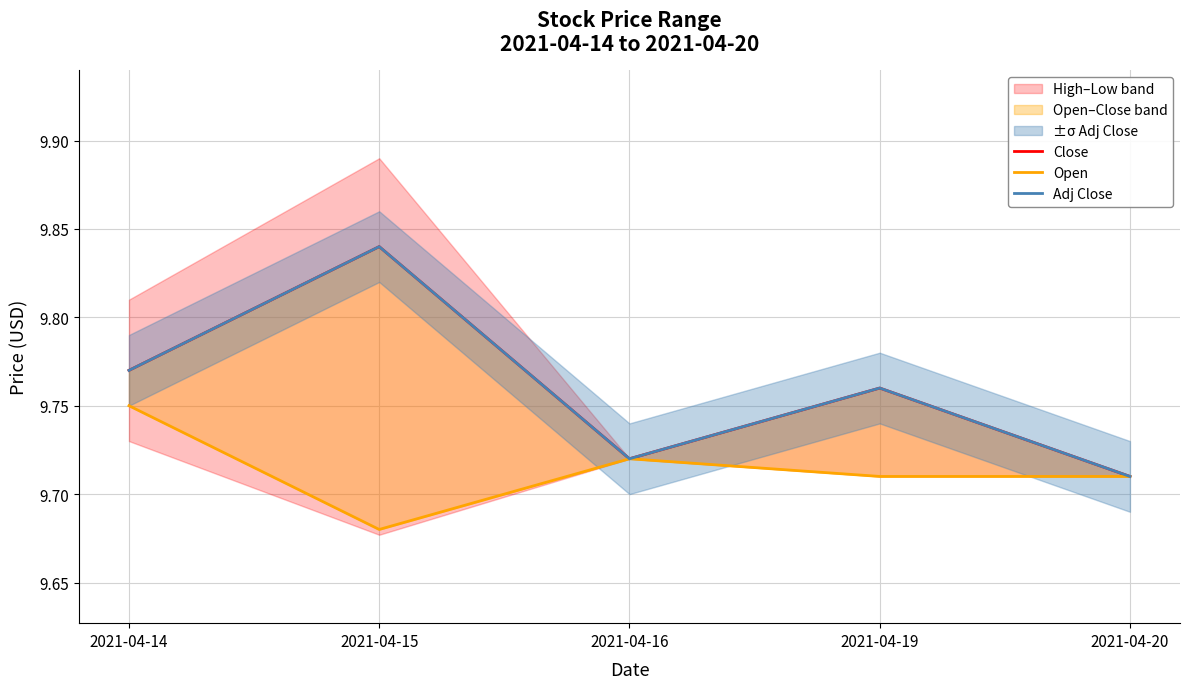

Reading left to right, extract all data points from this chart.

Close: 2021-04-14=9.8	2021-04-15=9.8	2021-04-16=9.7	2021-04-19=9.8	2021-04-20=9.7
Open: 2021-04-14=9.8	2021-04-15=9.7	2021-04-16=9.7	2021-04-19=9.7	2021-04-20=9.7
Adj Close: 2021-04-14=9.8	2021-04-15=9.8	2021-04-16=9.7	2021-04-19=9.8	2021-04-20=9.7